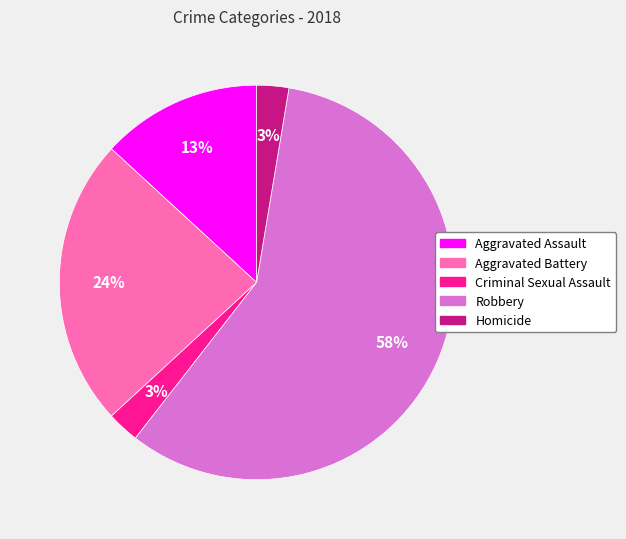

True or false: Aggravated Assault accounts for 23% of the total.

False